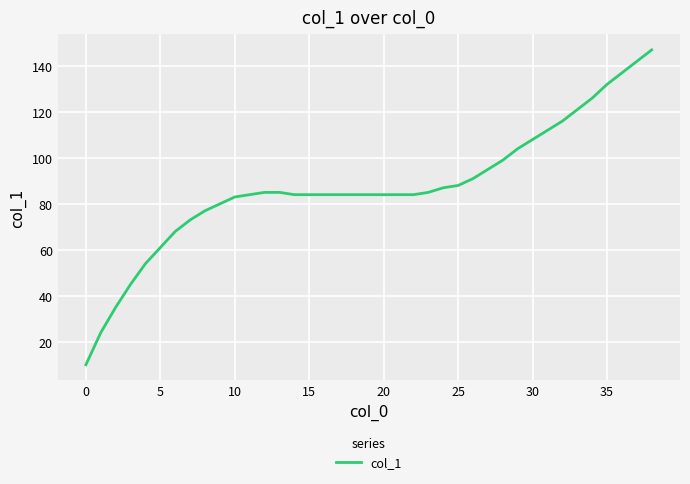

What is the greatest value displayed?

147